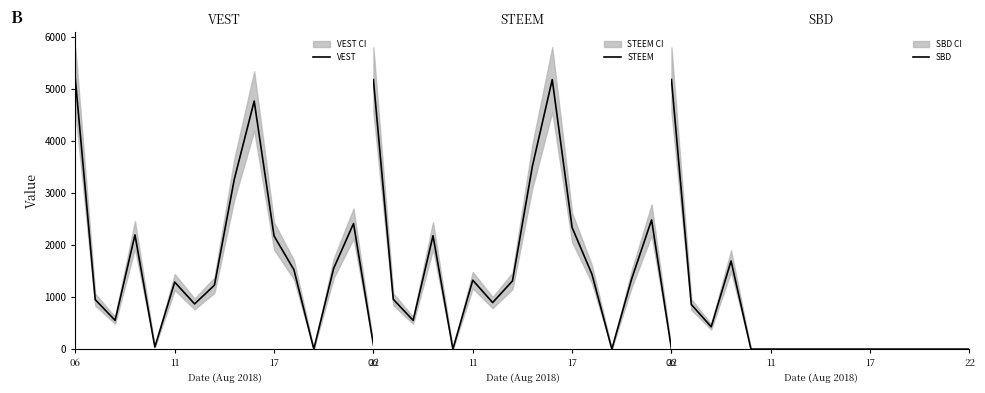

Between 9 and 11, which series saw the biggest shift?

VEST